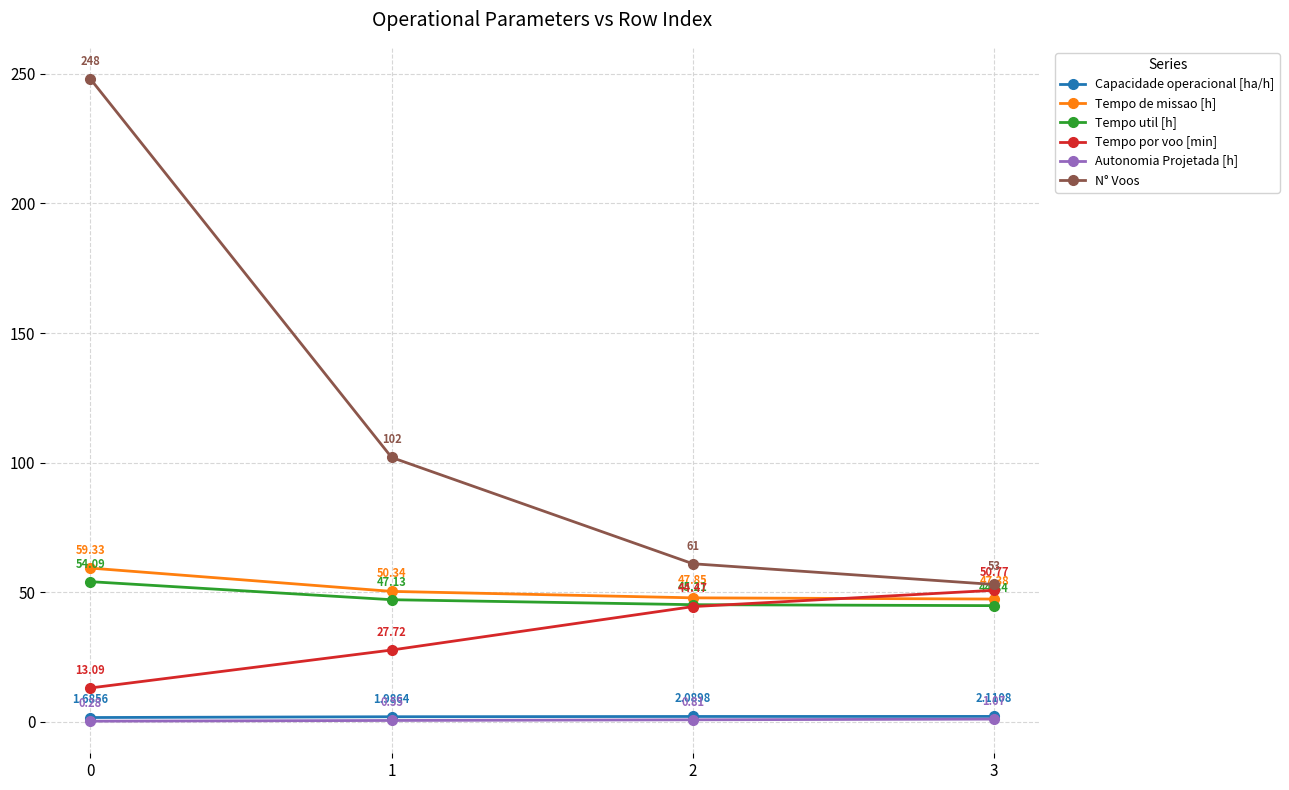

Which series has the widest spread of values?

N° Voos